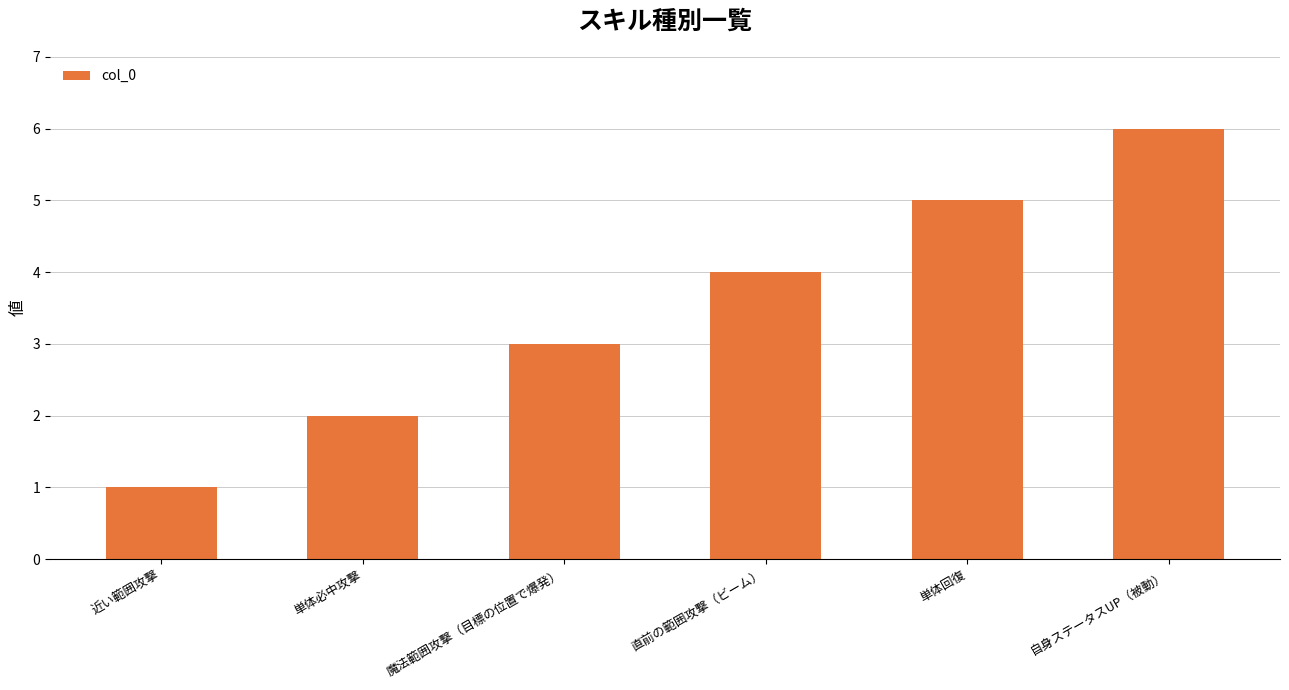

Rank the categories by value from highest to lowest.

自身ステータスUP（被動）, 単体回復, 直前の範囲攻撃（ビーム）, 魔法範囲攻撃（目標の位置で爆発）, 単体必中攻撃, 近い範囲攻撃